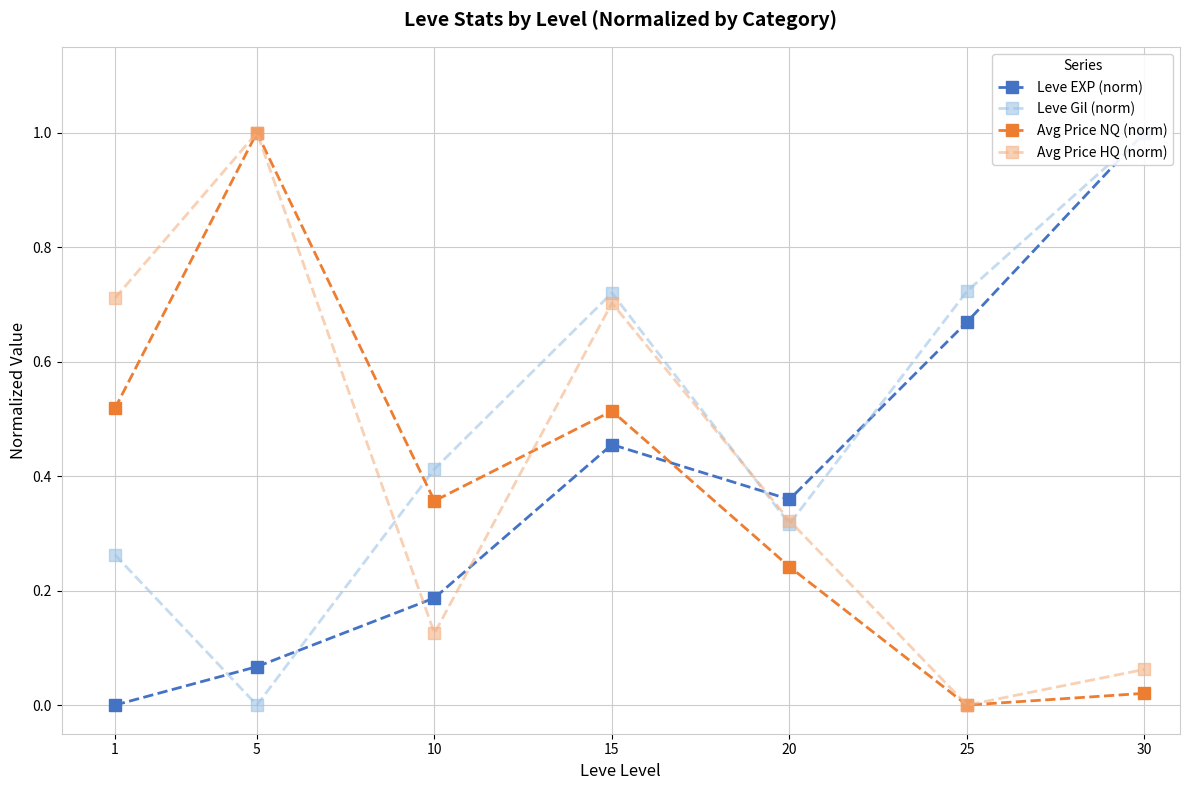

Is the value of Avg Price HQ (norm) at 10 greater than the value of Leve EXP (norm) at 5?

Yes